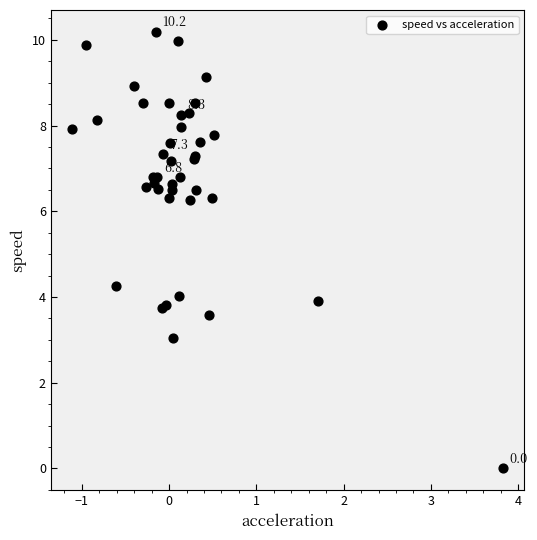

What Y value in the scatter plot is closest to 5?

4.3